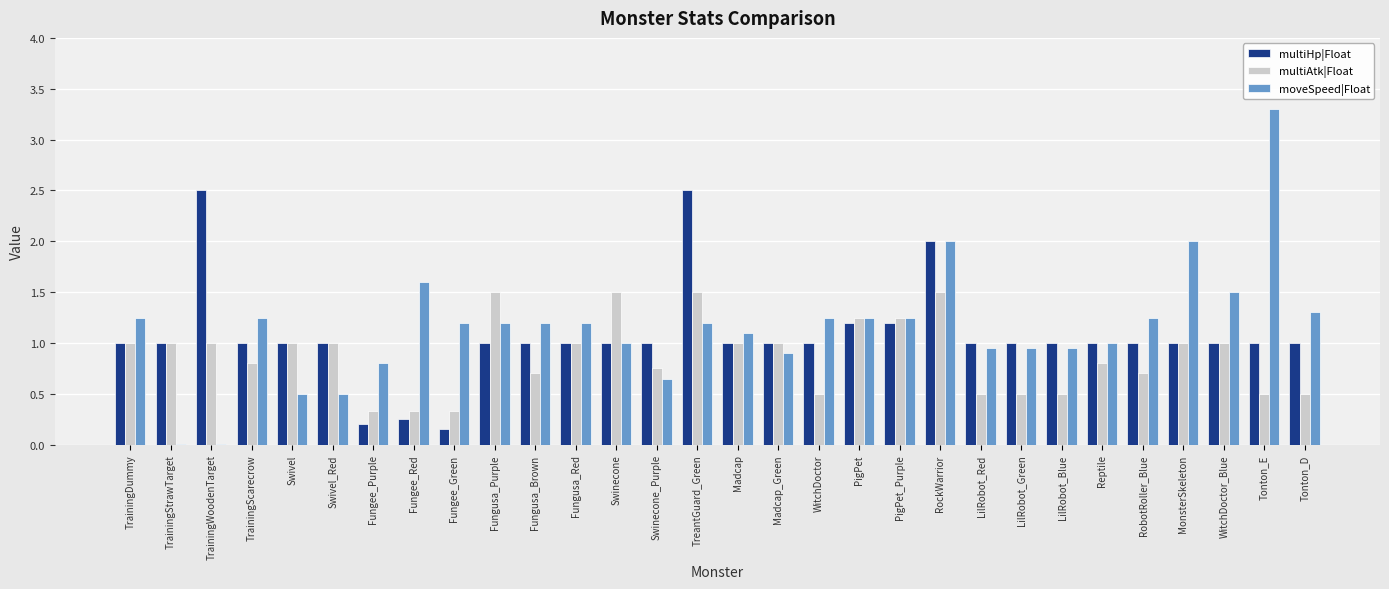

What is the greatest value displayed?

3.3